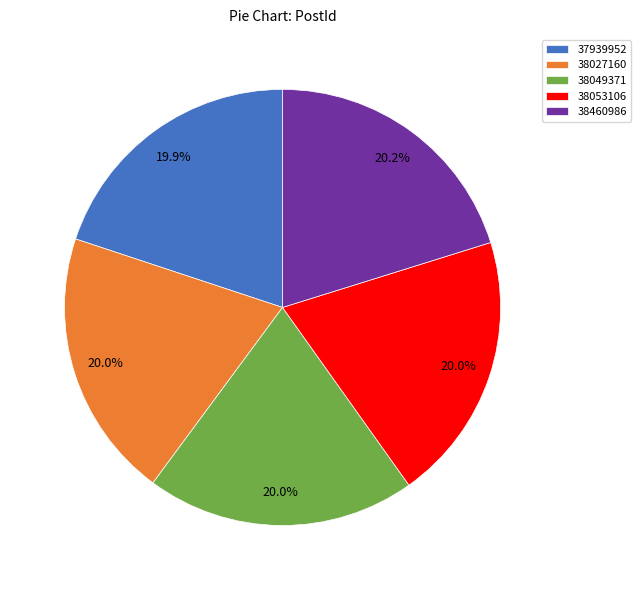

To the nearest percent, what is the combined percentage of 38049371 and 38460986?

40%